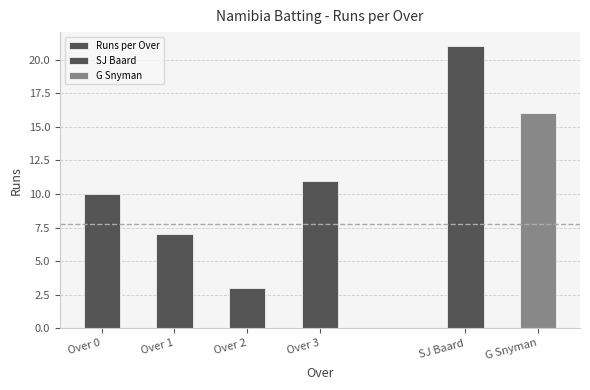

Where is the data nearest to the value 7?

Over 1